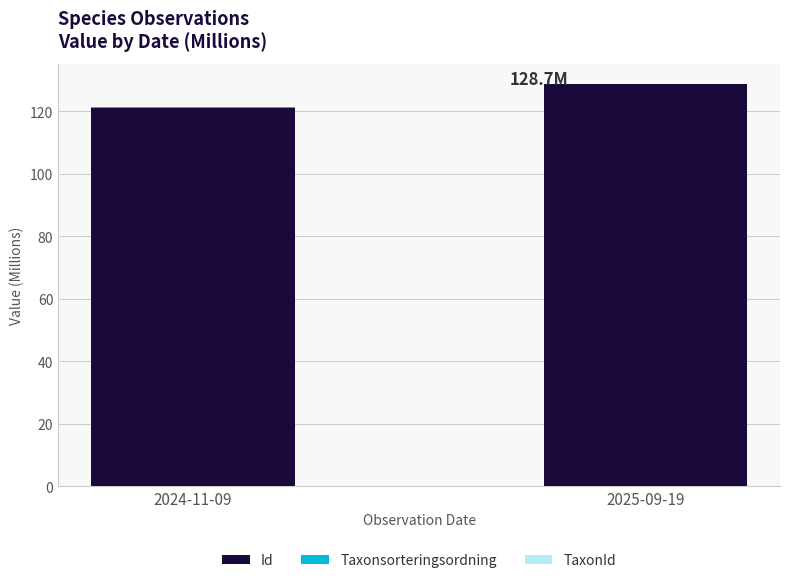

Is it true that Id equals 206.0 at 2024-11-09?

False